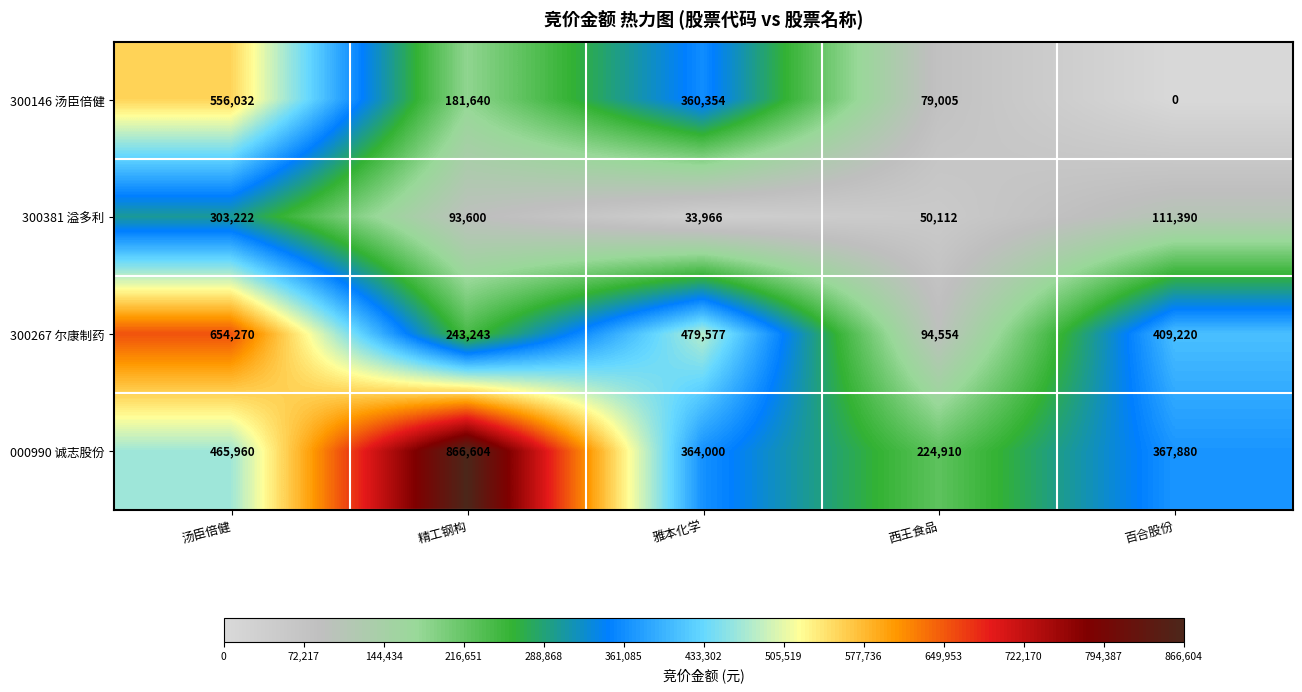

What is the difference between the maximum and minimum values in the 300381 溢多利 series?

269256